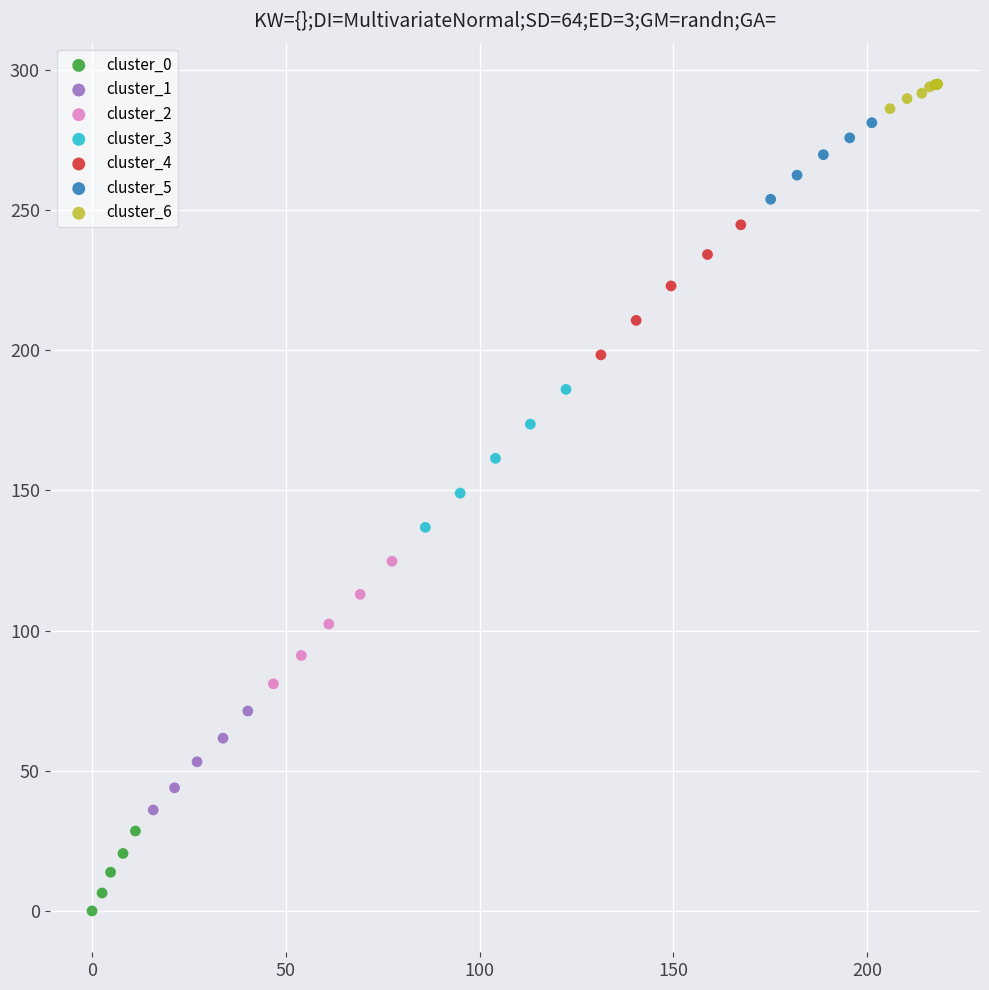

Which series contains the highest Y value?

cluster_6